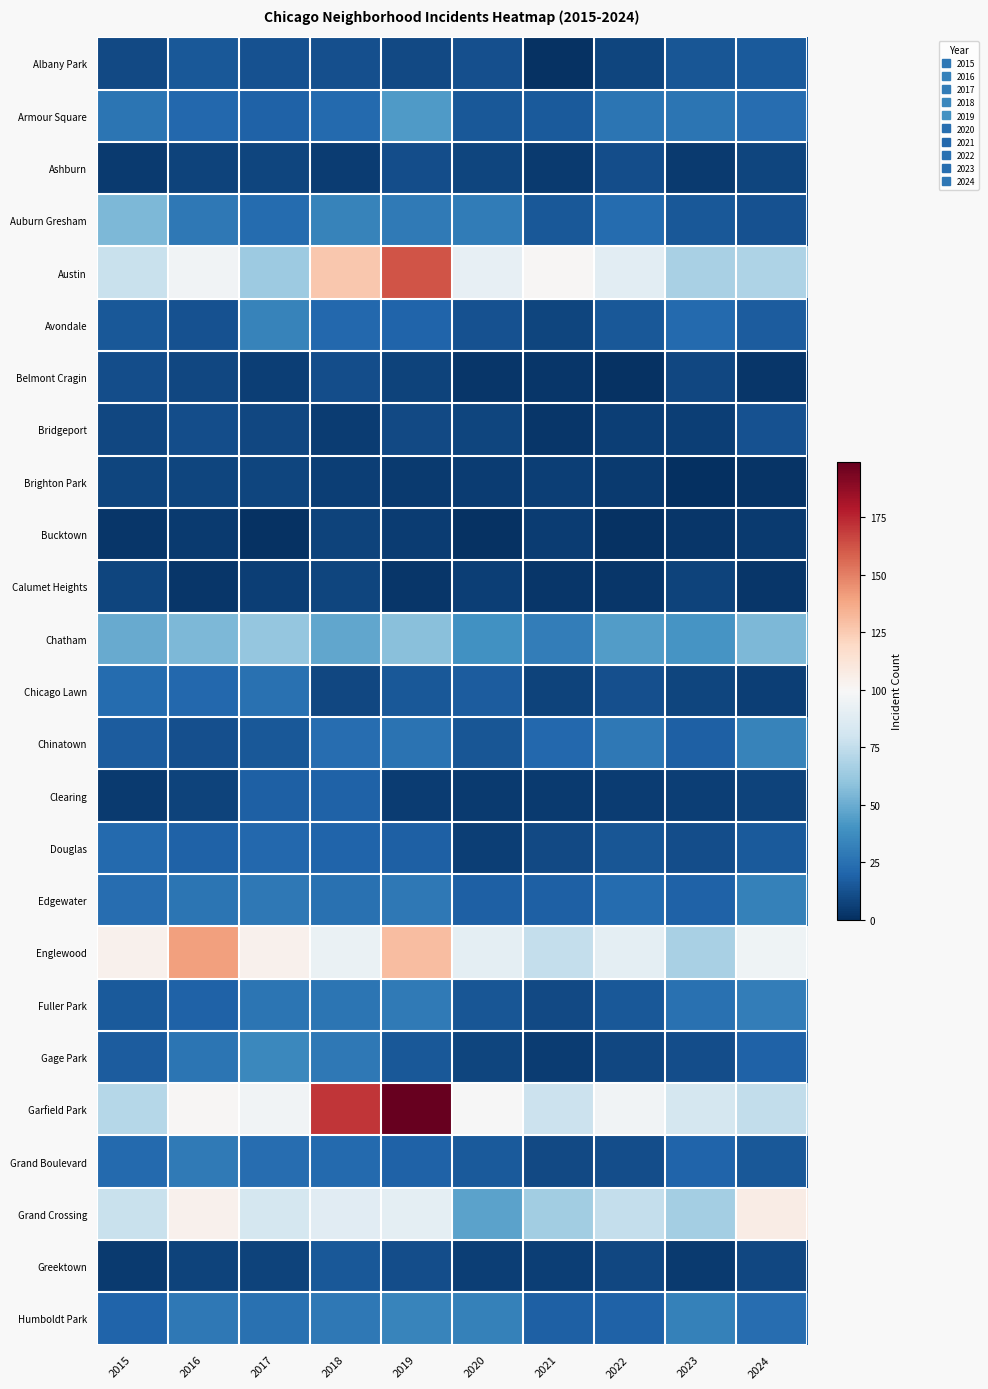

Reading right to left, transcribe all the data shown in this chart.

Albany Park: 2024=16	2023=14	2022=8	2021=1	2020=12	2019=10	2018=12	2017=13	2016=15	2015=10
Armour Square: 2024=24	2023=27	2022=27	2021=16	2020=15	2019=43	2018=22	2017=19	2016=21	2015=27
Ashburn: 2024=8	2023=4	2022=11	2021=4	2020=8	2019=11	2018=5	2017=8	2016=7	2015=4
Auburn Gresham: 2024=13	2023=15	2022=23	2021=15	2020=30	2019=29	2018=33	2017=23	2016=28	2015=55
Austin: 2024=69	2023=67	2022=89	2021=101	2020=91	2019=162	2018=126	2017=63	2016=96	2015=77
Avondale: 2024=17	2023=22	2022=15	2021=8	2020=13	2019=20	2018=21	2017=33	2016=13	2015=15
Belmont Cragin: 2024=3	2023=9	2022=1	2021=3	2020=3	2019=7	2018=11	2017=6	2016=9	2015=11
Bridgeport: 2024=13	2023=6	2022=6	2021=3	2020=8	2019=10	2018=5	2017=9	2016=11	2015=9
Brighton Park: 2024=2	2023=0	2022=4	2021=6	2020=5	2019=4	2018=6	2017=8	2016=8	2015=8
Bucktown: 2024=4	2023=3	2022=1	2021=5	2020=1	2019=5	2018=7	2017=1	2016=4	2015=3
Calumet Heights: 2024=3	2023=7	2022=3	2021=3	2020=6	2019=3	2018=8	2017=6	2016=3	2015=8
Chatham: 2024=55	2023=41	2022=44	2021=31	2020=39	2019=58	2018=48	2017=61	2016=55	2015=49
Chicago Lawn: 2024=6	2023=8	2022=12	2021=7	2020=17	2019=15	2018=9	2017=25	2016=21	2015=23
Chinatown: 2024=33	2023=18	2022=28	2021=21	2020=14	2019=26	2018=24	2017=15	2016=12	2015=17
Clearing: 2024=7	2023=6	2022=5	2021=4	2020=4	2019=5	2018=19	2017=18	2016=7	2015=4
Douglas: 2024=16	2023=11	2022=14	2021=10	2020=6	2019=18	2018=20	2017=21	2016=19	2015=22
Edgewater: 2024=32	2023=19	2022=23	2021=18	2020=18	2019=28	2018=25	2017=28	2016=27	2015=24
Englewood: 2024=95	2023=67	2022=90	2021=76	2020=90	2019=130	2018=93	2017=104	2016=140	2015=104
Fuller Park: 2024=31	2023=25	2022=15	2021=10	2020=14	2019=29	2018=27	2017=27	2016=19	2015=16
Gage Park: 2024=19	2023=11	2022=9	2021=5	2020=8	2019=15	2018=28	2017=35	2016=27	2015=17
Garfield Park: 2024=75	2023=82	2022=96	2021=78	2020=99	2019=199	2018=171	2017=96	2016=101	2015=71
Grand Boulevard: 2024=15	2023=20	2022=11	2021=10	2020=16	2019=19	2018=22	2017=24	2016=29	2015=22
Grand Crossing: 2024=107	2023=66	2022=76	2021=65	2020=46	2019=90	2018=88	2017=82	2016=104	2015=77
Greektown: 2024=9	2023=4	2022=9	2021=6	2020=6	2019=11	2018=15	2017=7	2016=7	2015=4
Humboldt Park: 2024=24	2023=32	2022=19	2021=18	2020=32	2019=34	2018=28	2017=25	2016=28	2015=20